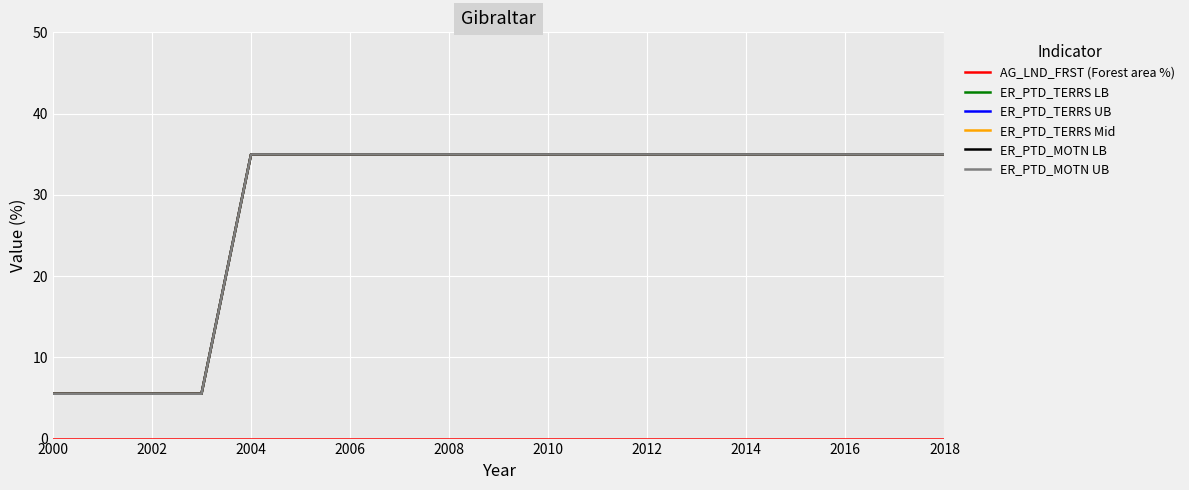

Reading right to left, transcribe all the data shown in this chart.

AG_LND_FRST (Forest area %): 0.0	0.0	0.0	0.0	0.0	0.0	0.0	0.0	0.0	0.0	0.0	0.0	0.0	0.0	0.0	0.0	0.0	0.0	0.0
ER_PTD_TERRS LB: 35.0	35.0	35.0	35.0	35.0	35.0	35.0	35.0	35.0	35.0	35.0	35.0	35.0	35.0	35.0	5.5	5.5	5.5	5.5
ER_PTD_TERRS UB: 35.0	35.0	35.0	35.0	35.0	35.0	35.0	35.0	35.0	35.0	35.0	35.0	35.0	35.0	35.0	5.5	5.5	5.5	5.5
ER_PTD_TERRS Mid: 35.0	35.0	35.0	35.0	35.0	35.0	35.0	35.0	35.0	35.0	35.0	35.0	35.0	35.0	35.0	5.5	5.5	5.5	5.5
ER_PTD_MOTN LB: 35.0	35.0	35.0	35.0	35.0	35.0	35.0	35.0	35.0	35.0	35.0	35.0	35.0	35.0	35.0	5.5	5.5	5.5	5.5
ER_PTD_MOTN UB: 35.0	35.0	35.0	35.0	35.0	35.0	35.0	35.0	35.0	35.0	35.0	35.0	35.0	35.0	35.0	5.5	5.5	5.5	5.5